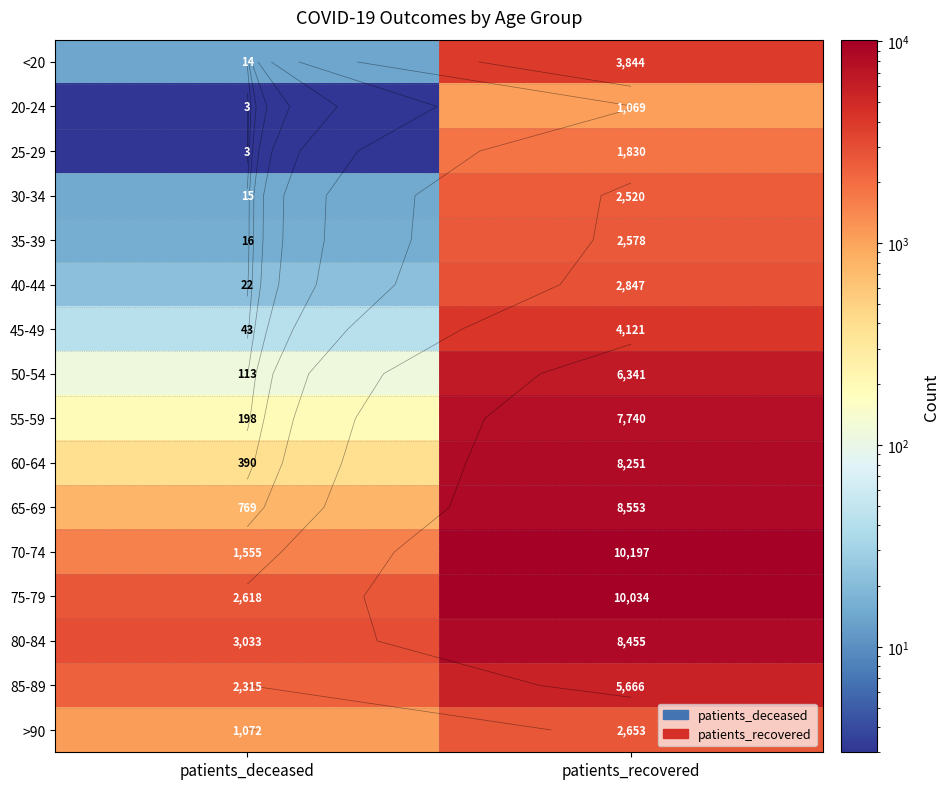

At how many categories does at least one series exceed 5095?

1